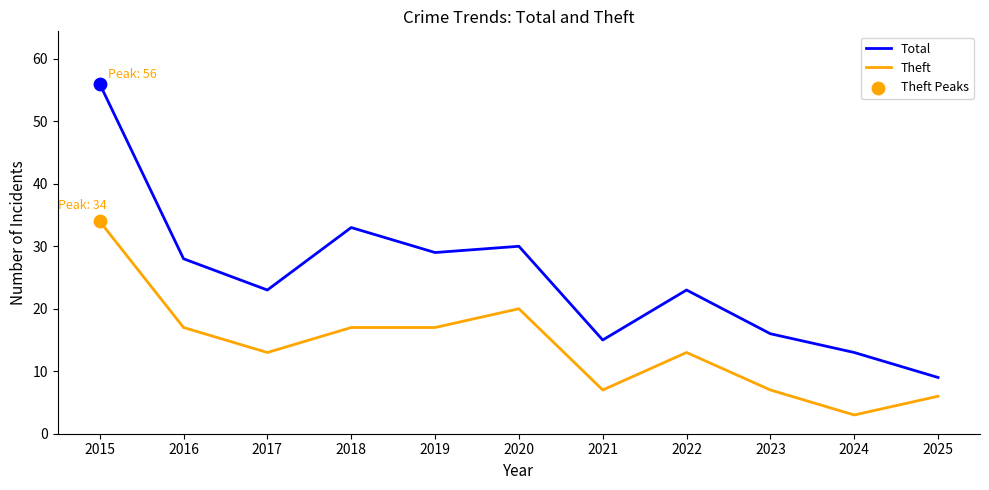

Between 2016 and 2017, which series saw the biggest shift?

Total